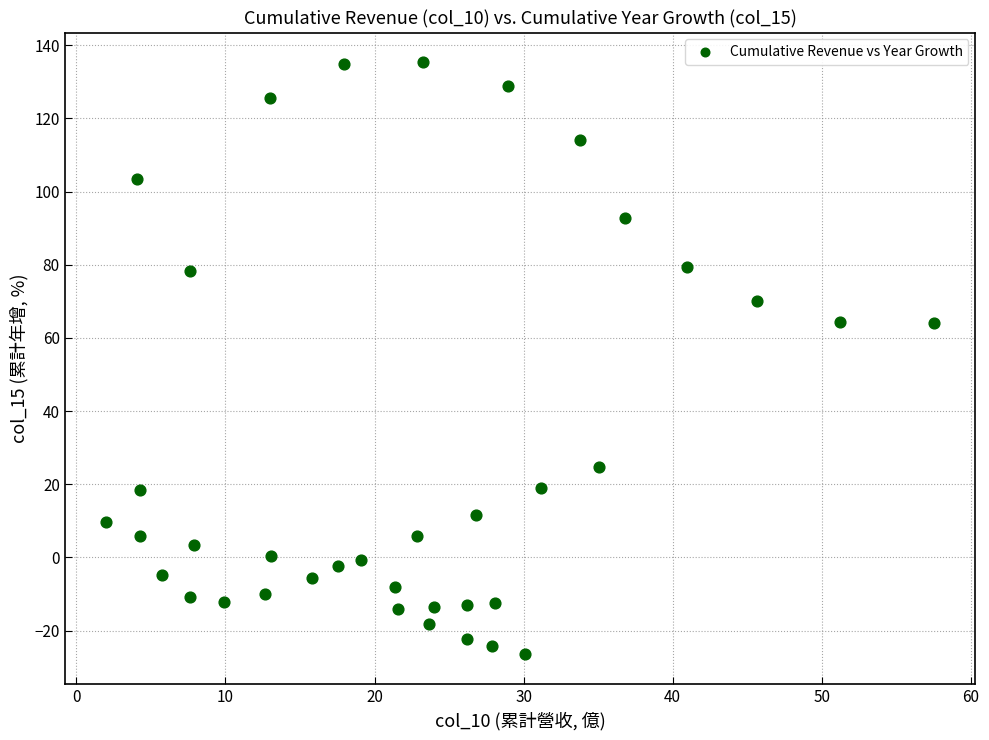

What is the range of X values (max minus min)?

55.5